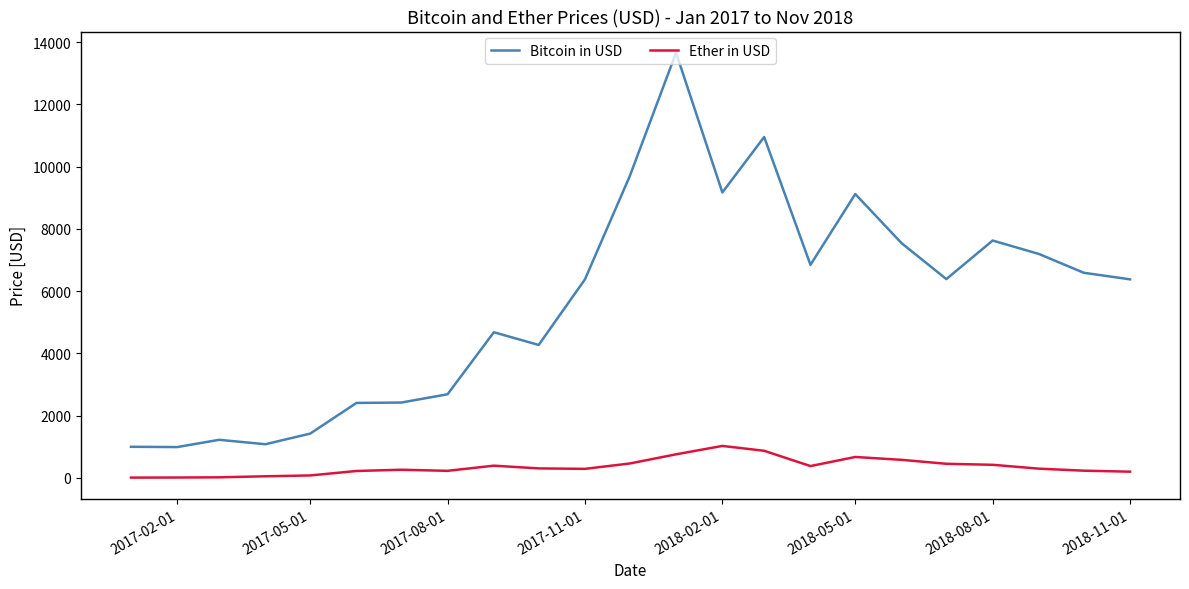

Rank the series by their maximum value, from lowest to highest.

Ether in USD, Bitcoin in USD